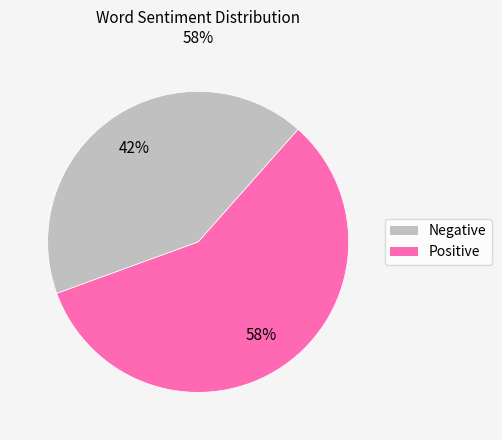

To the nearest percent, what is the average slice percentage?

50%